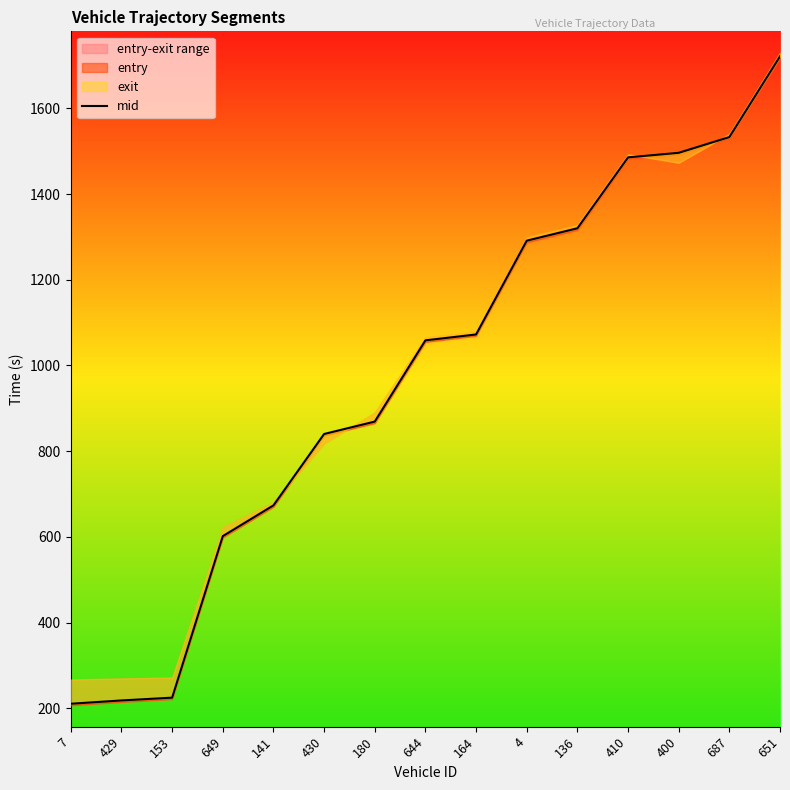

What is the maximum value shown in the chart?

1721.5